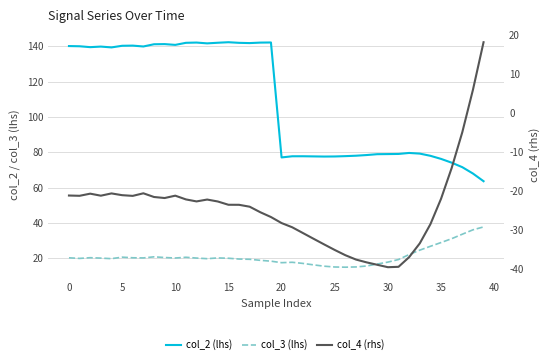

What is the value of the col_2 (lhs) point at the 9th from the left?

141.2